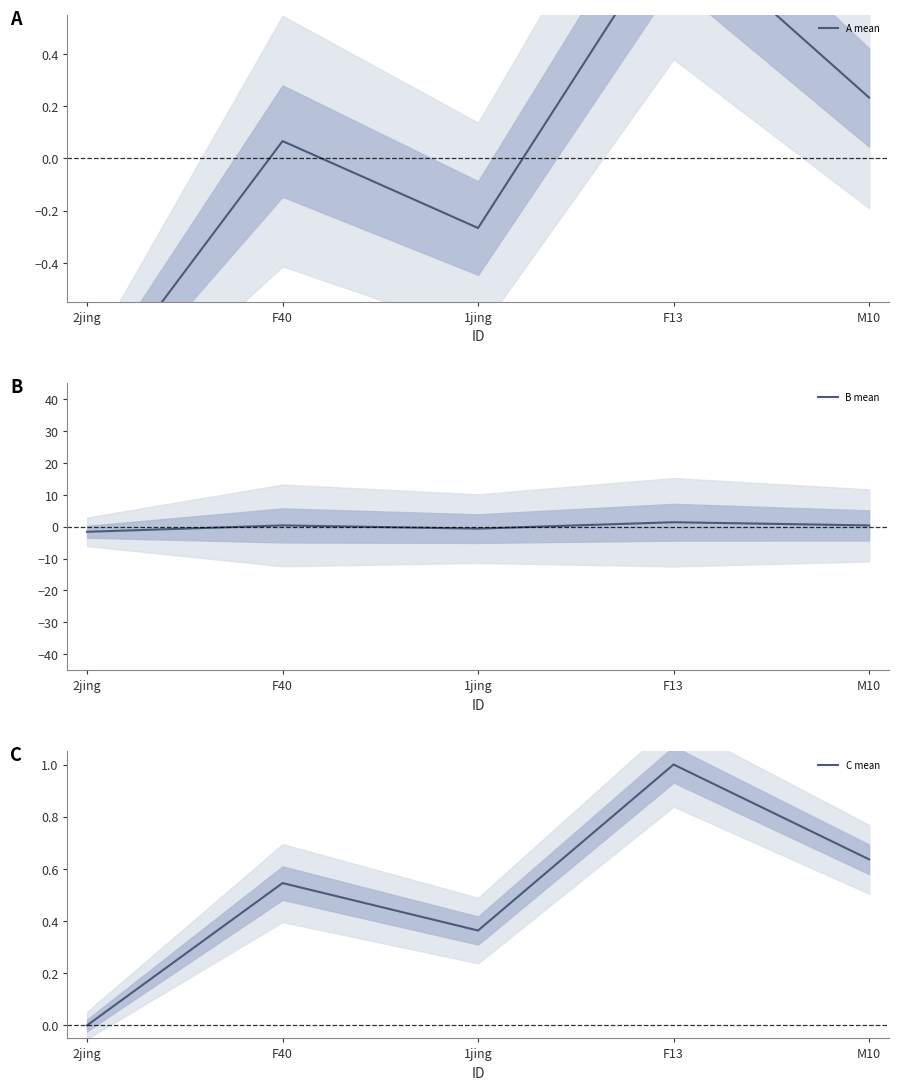

What is the sum of the A mean values at M10 and 2jing?

-0.7